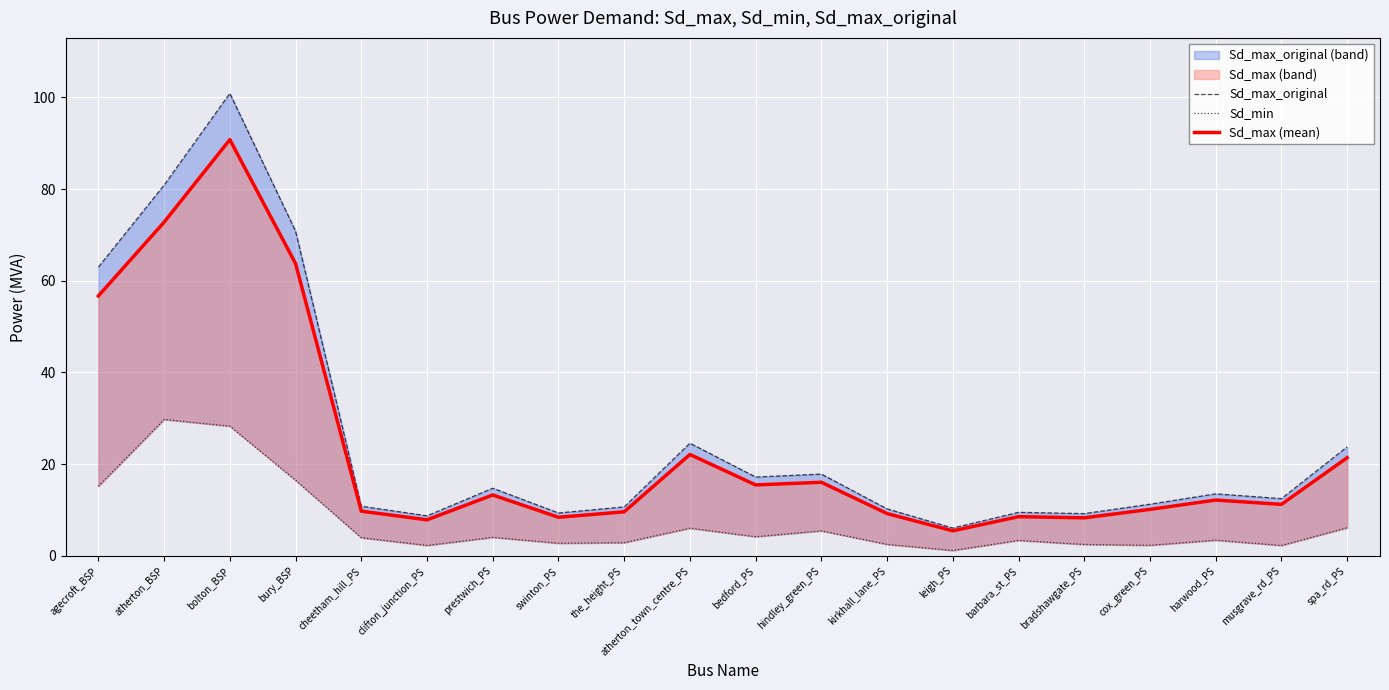

Read the Sd_max_original value at harwood_PS.

13.5